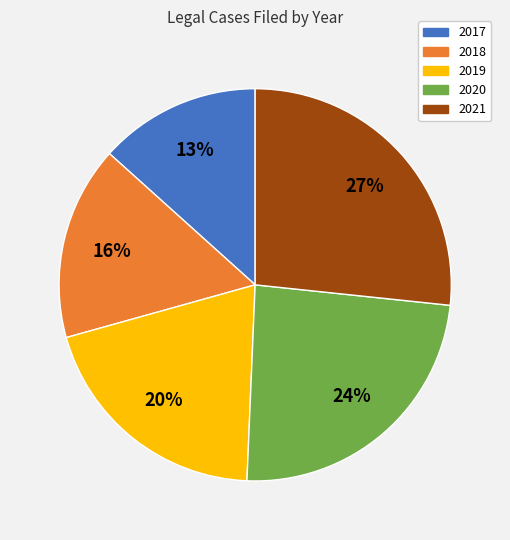

How many slices are in this pie chart?

5